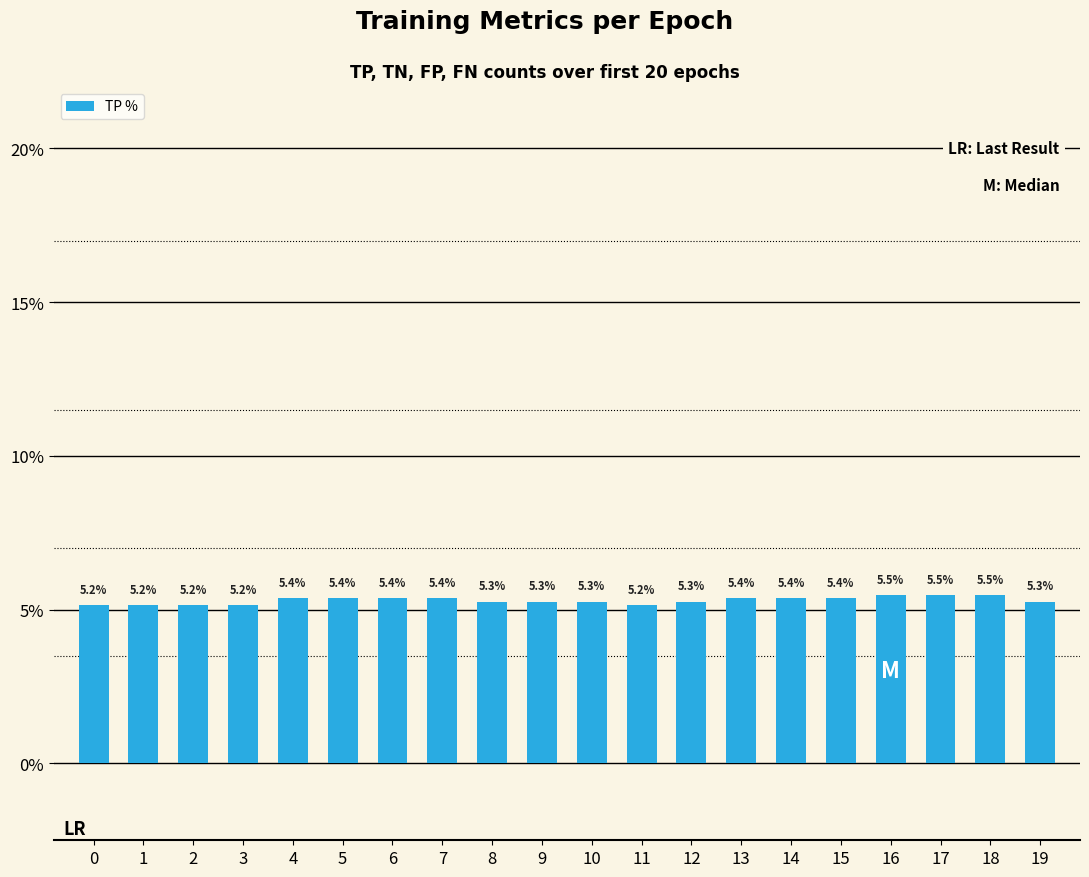

What is the difference between the maximum and second lowest values?

0.3